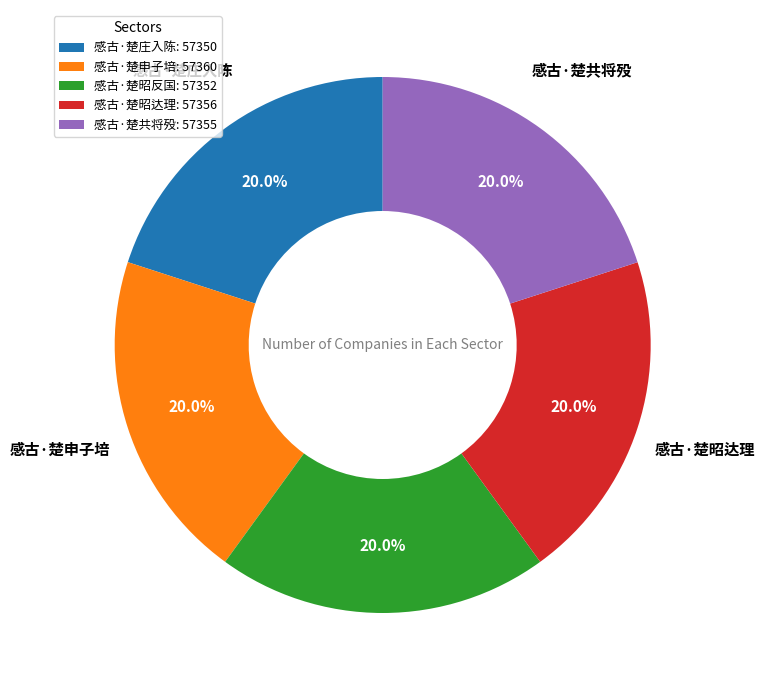

To the nearest percent, what is the combined percentage of 感古·楚昭反国 and 感古·楚申子培?

40%